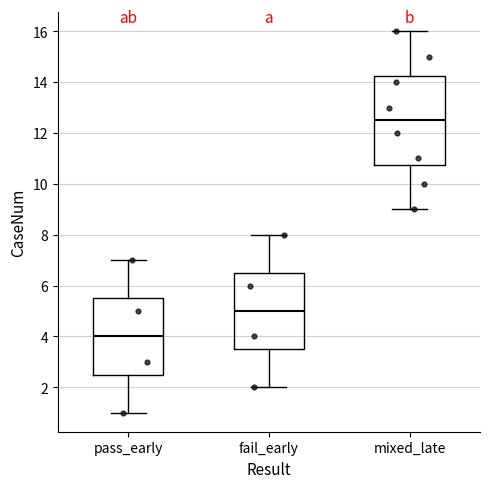

Which box is the tallest, from its lower edge to its upper edge?

mixed_late